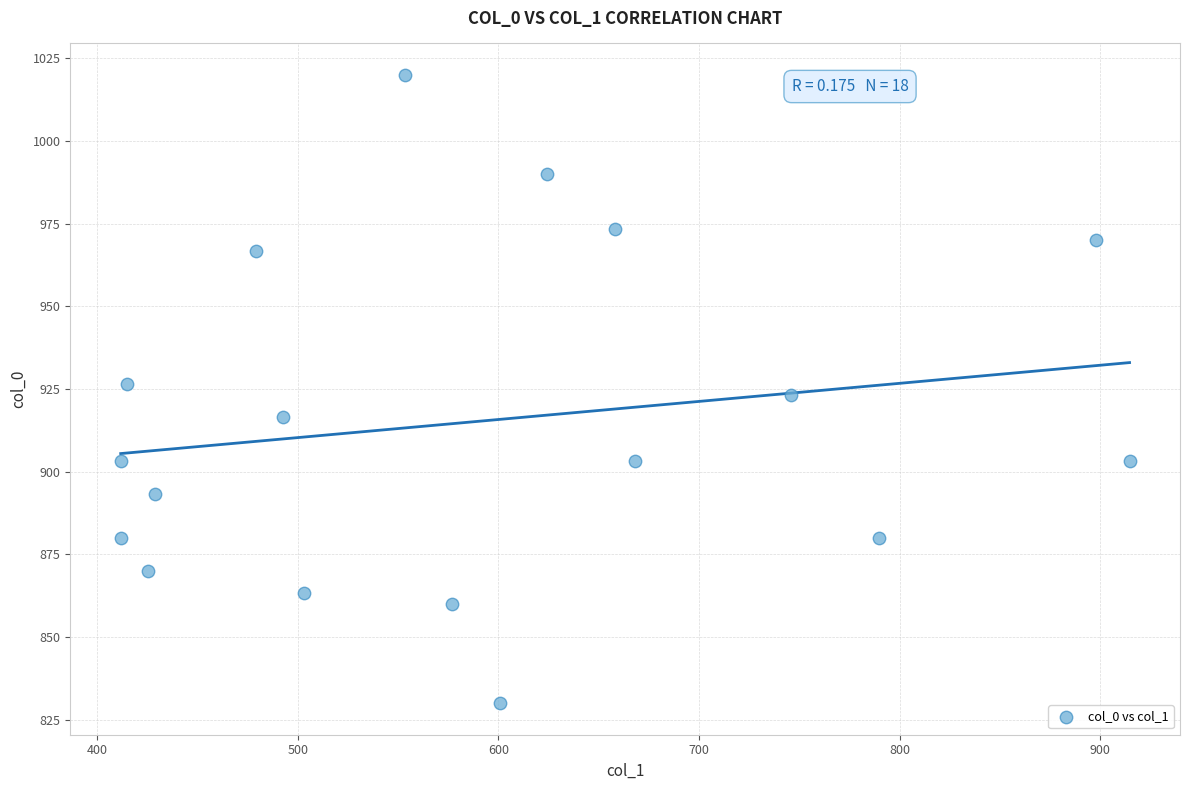

What is the range of X values (max minus min)?

502.9